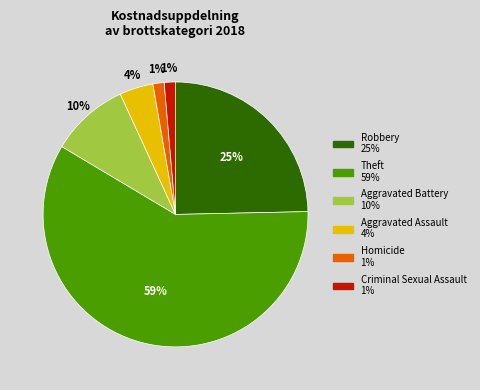

To the nearest percent, what is the combined percentage of Aggravated Battery and Aggravated Assault?

14%